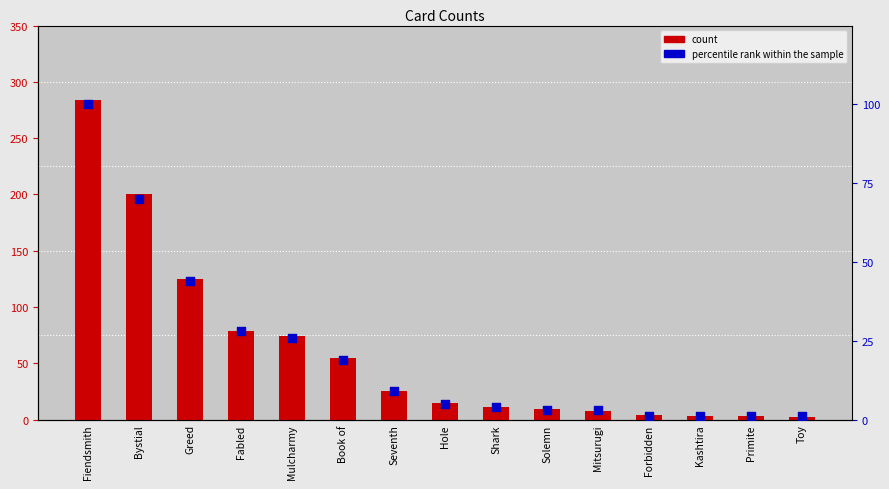

Which series has the widest spread of Y values?

count